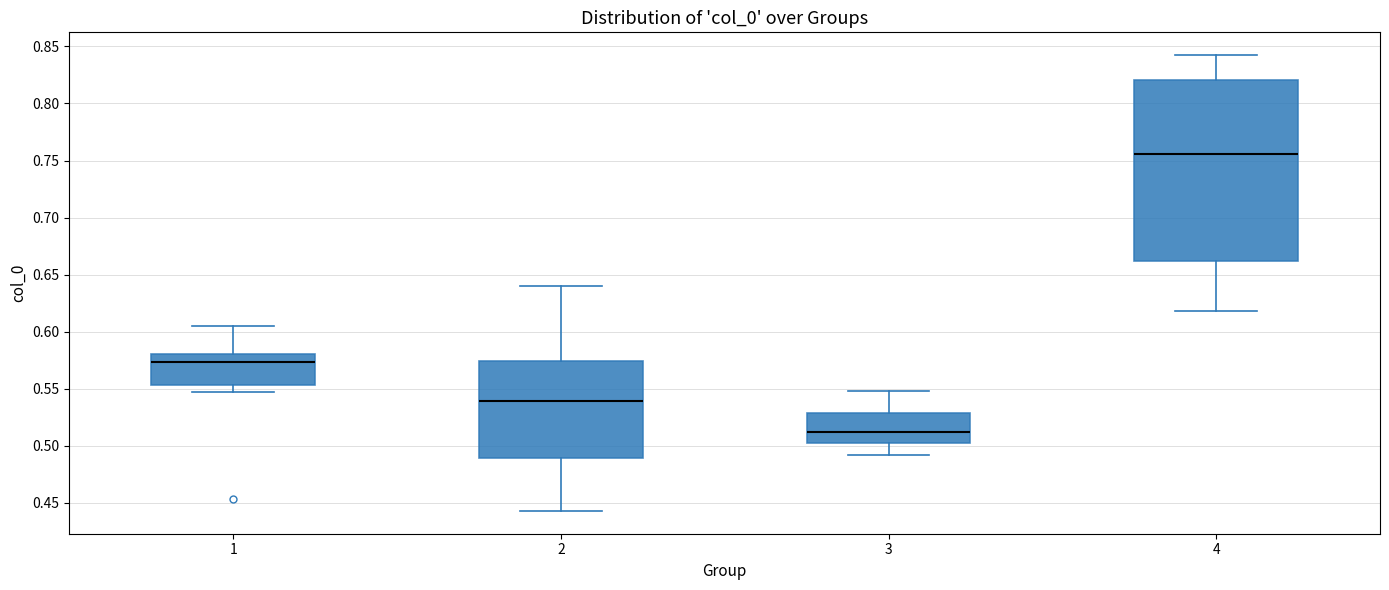

Comparing the boxes themselves (not the whiskers), which one is the tallest?

4